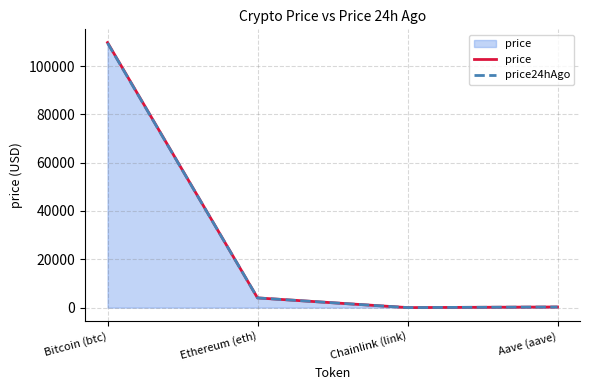

What is the greatest value displayed?

109698.0